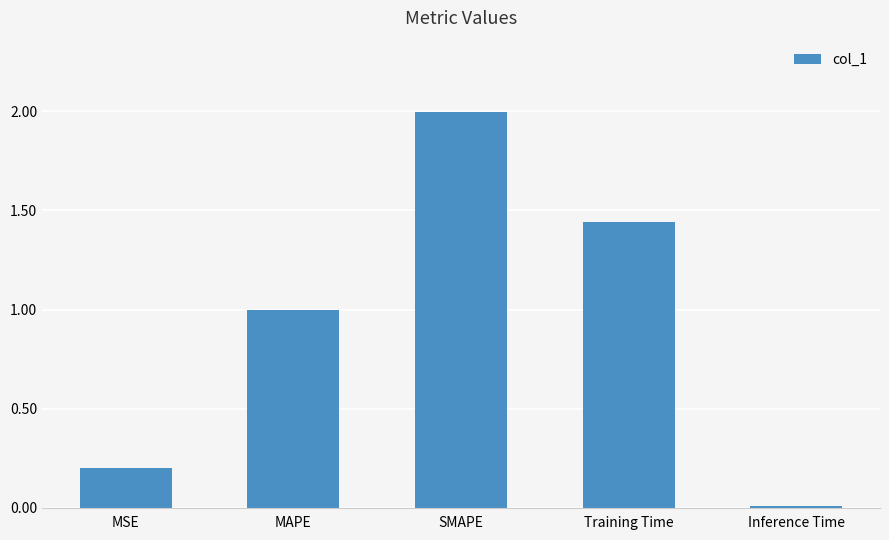

The value at SMAPE is 0.9. True or false?

False